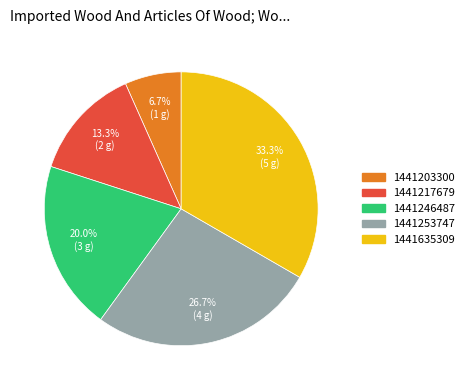

Is there a majority slice in this chart?

No